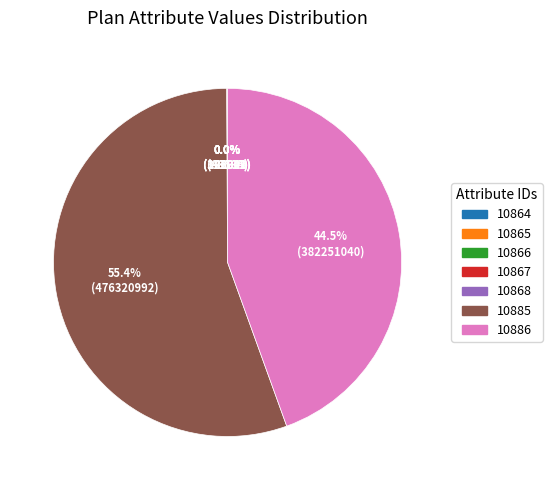

What is the largest slice in the pie chart?

10885